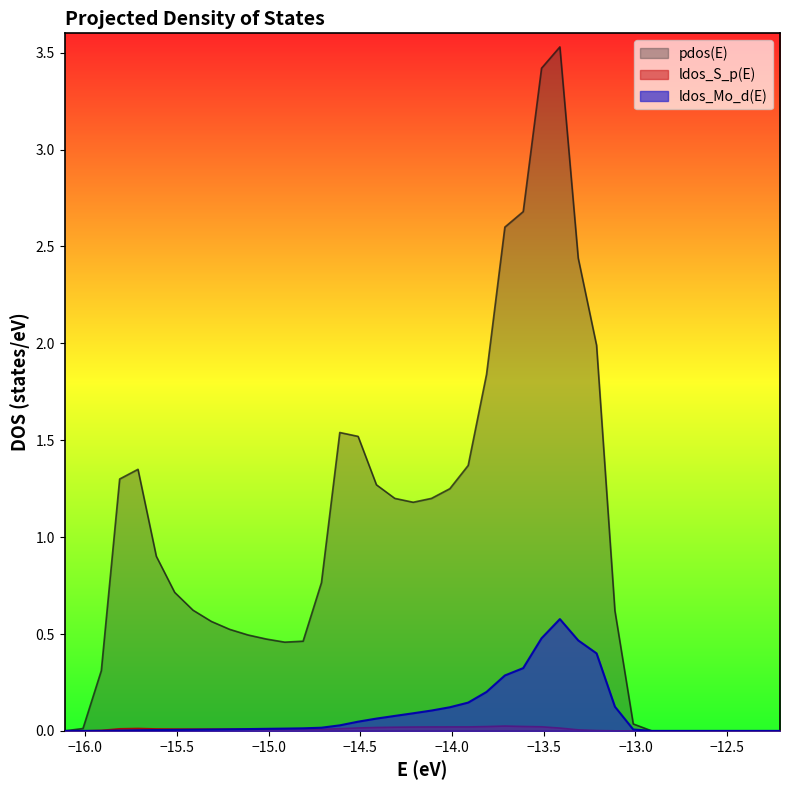

Which series has the largest range (max minus min)?

pdos(E)